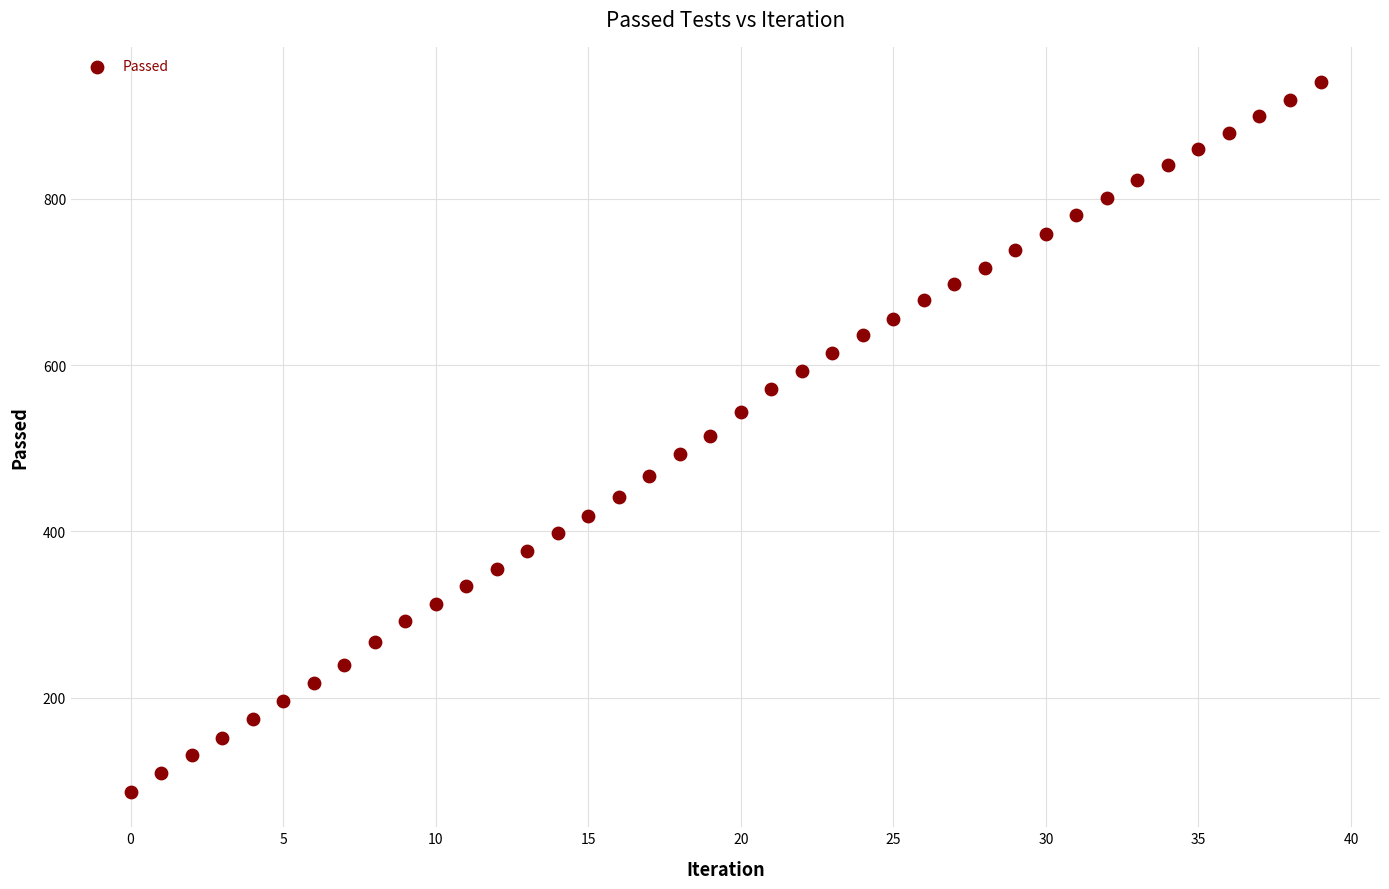

What is the range of Y values (max minus min)?

853